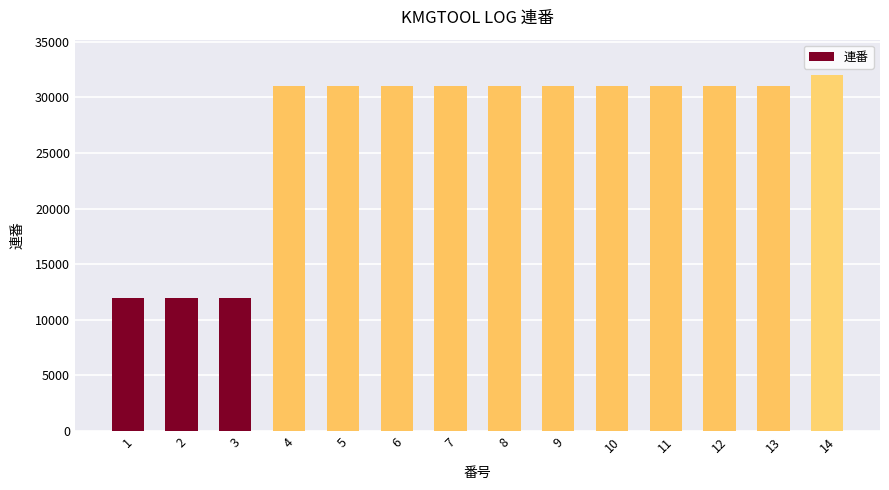

Is it true that the value at 8 is 10979?

False